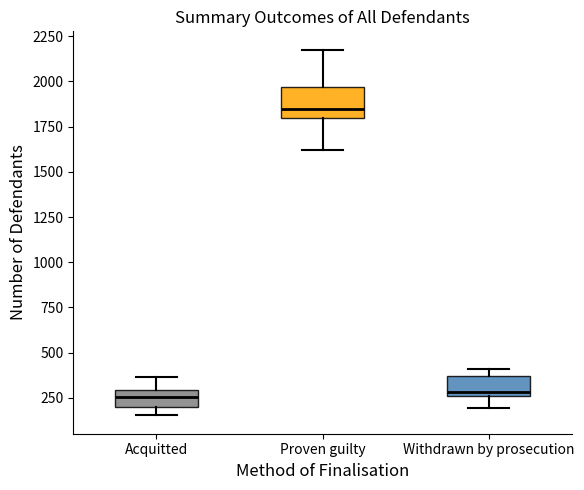

Where does the lower whisker of the box for Withdrawn by prosecution end on the y-axis? The values are not printed on the chart, so give them approximately, as read against the axis.

200